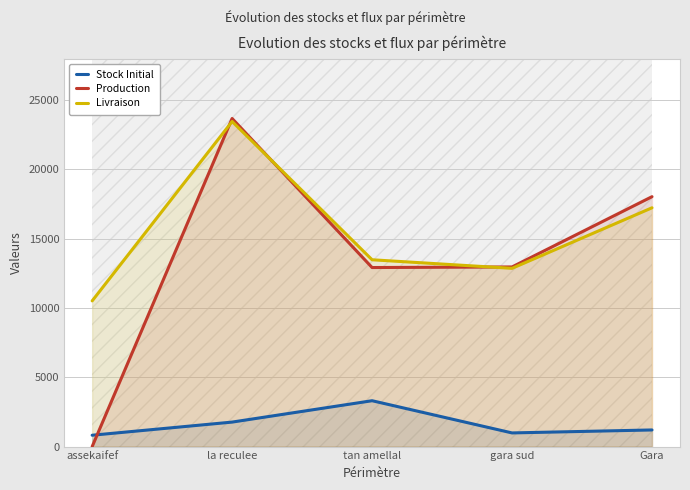

True or false: Livraison has more than 1 points higher than both neighbors.

False